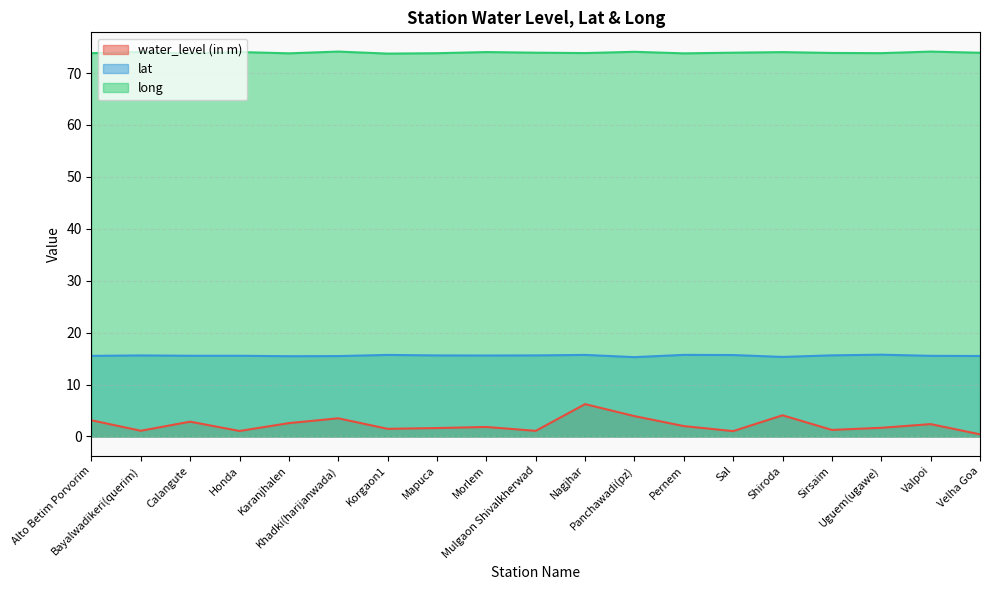

Which series has the largest total across all categories?

long